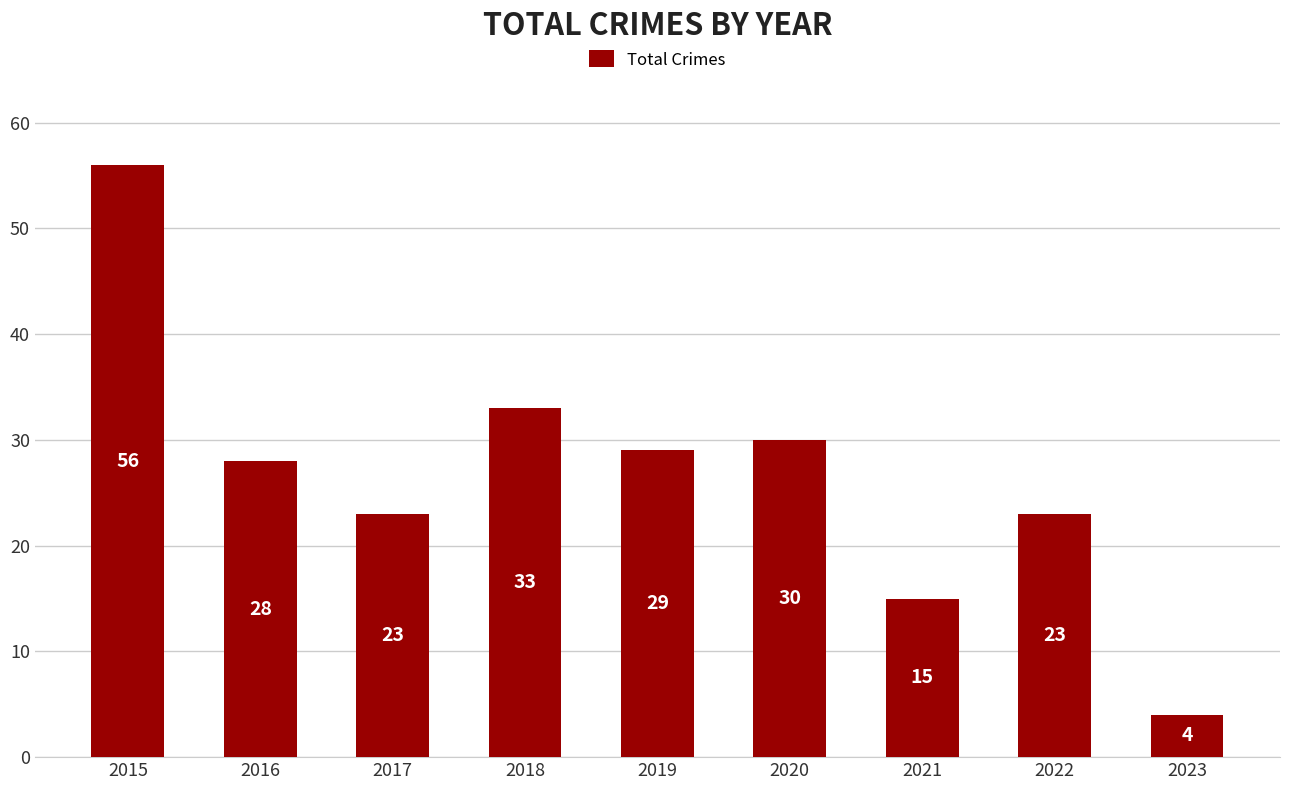

The chart shows a value of 4 at 2023. True or false?

True